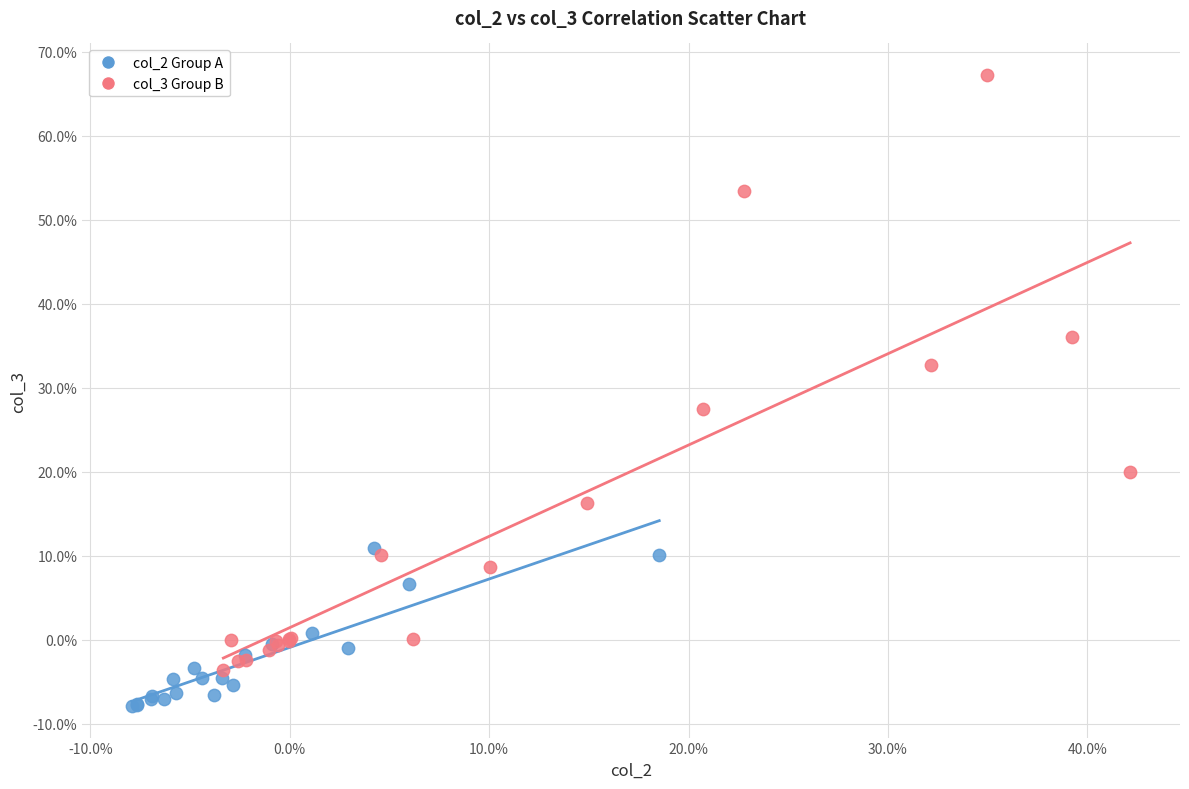

Which series reaches the minimum Y coordinate?

col_2 Group A